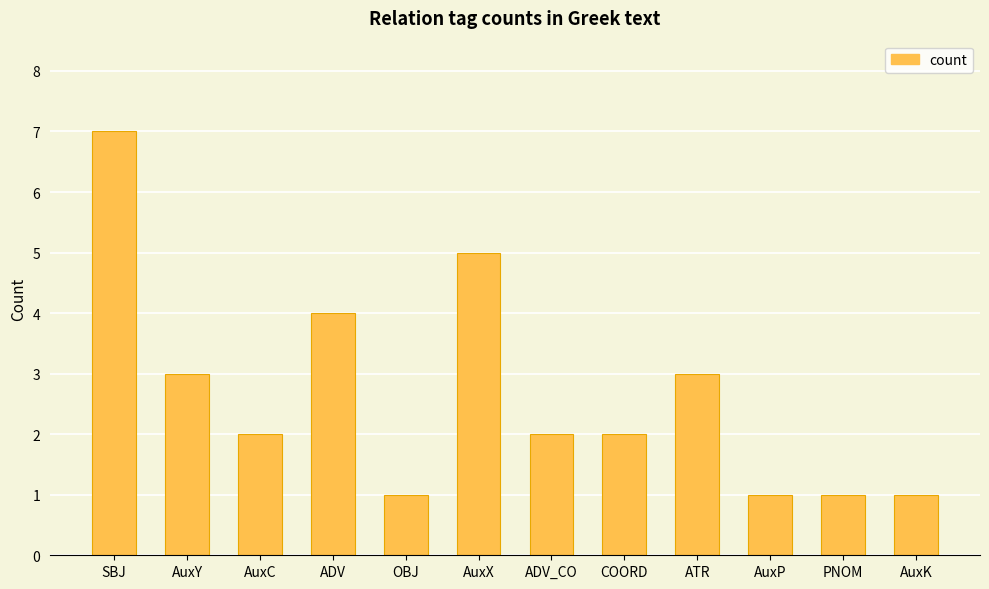

At which label is the value closest to 4?

ADV